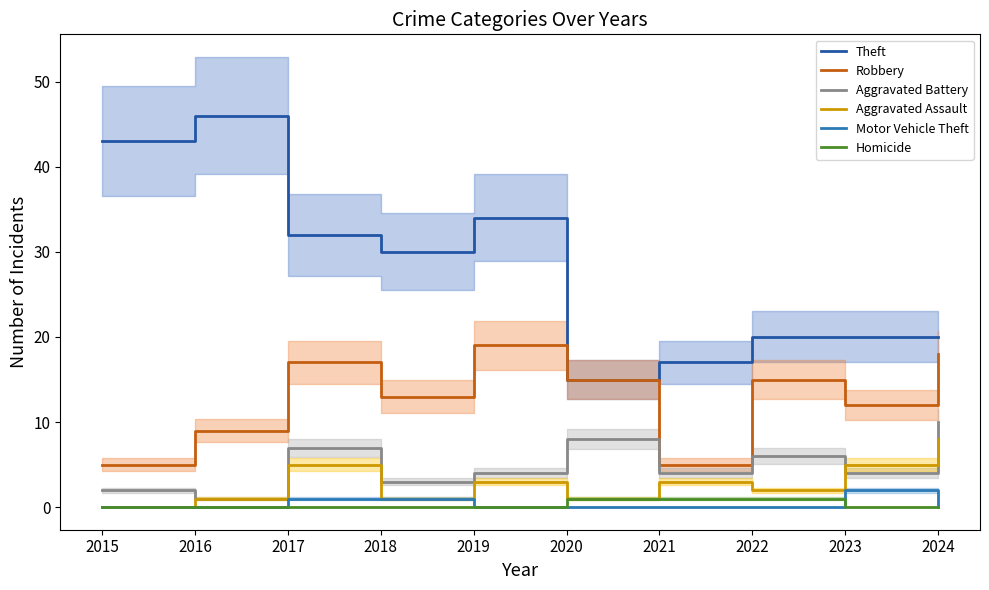

Count the Motor Vehicle Theft values in the range 0 to 1.

9